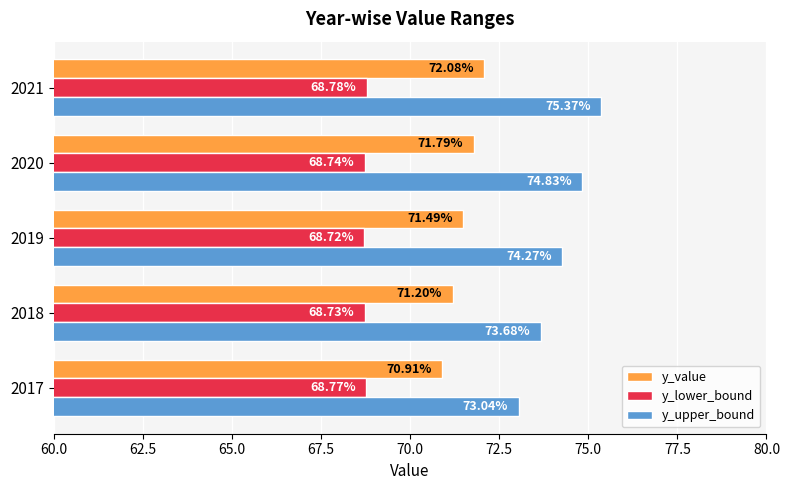

What is the average value of the y_lower_bound series?

68.7